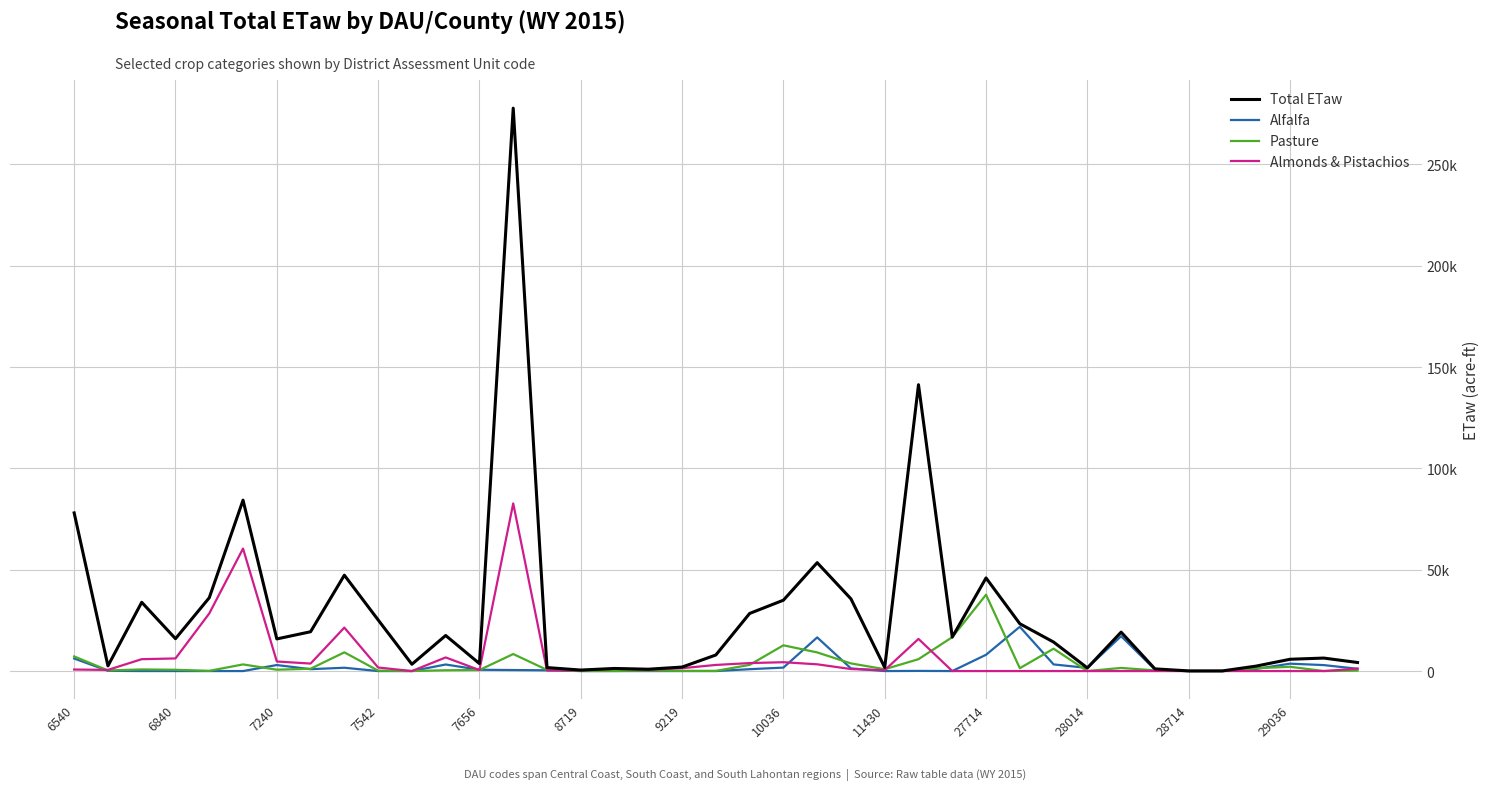

What are all the series names shown in the legend?

Total ETaw, Alfalfa, Pasture, Almonds & Pistachios